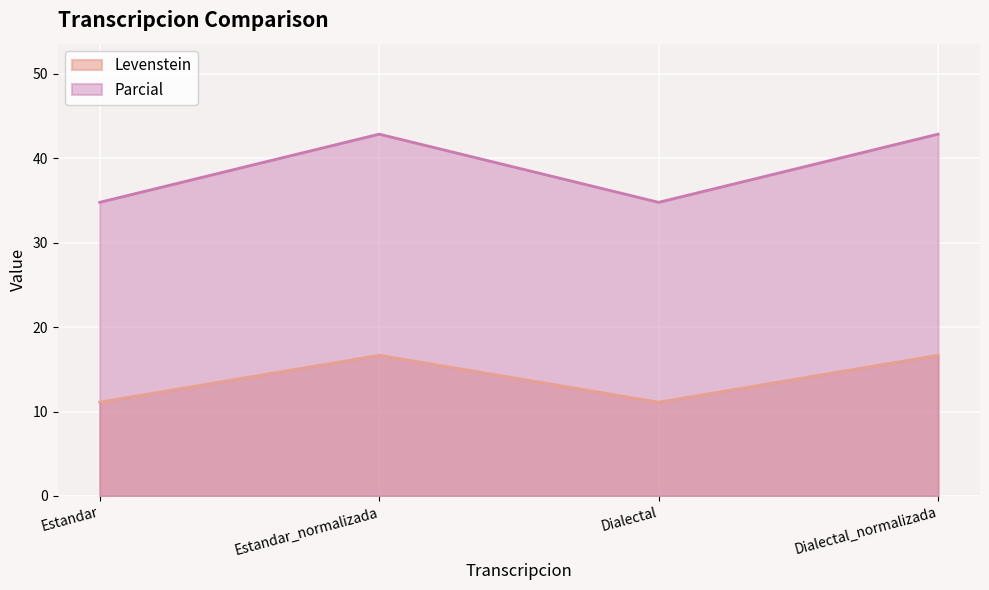

True or false: Parcial and Levenstein intersect in this chart.

False